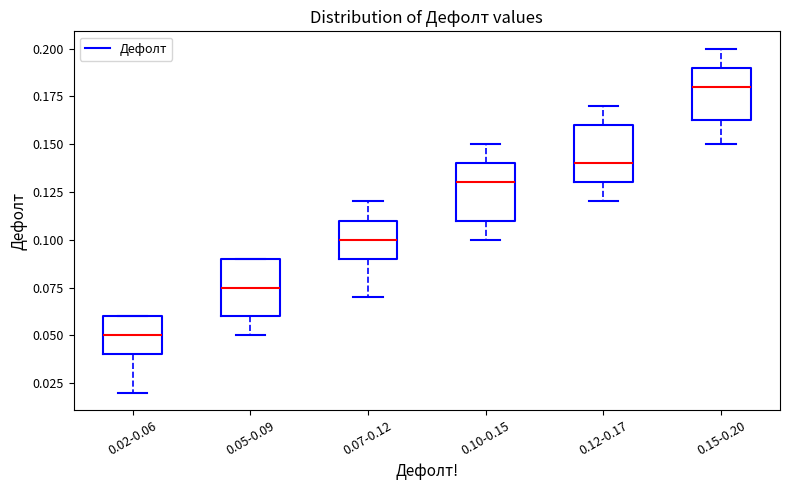

Which box has the lowest median line?

0.02-0.06